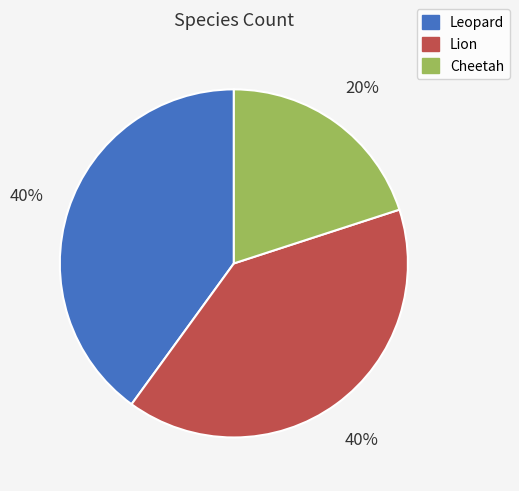

Approximately how many times larger is the value at Lion compared to Cheetah?

2.0